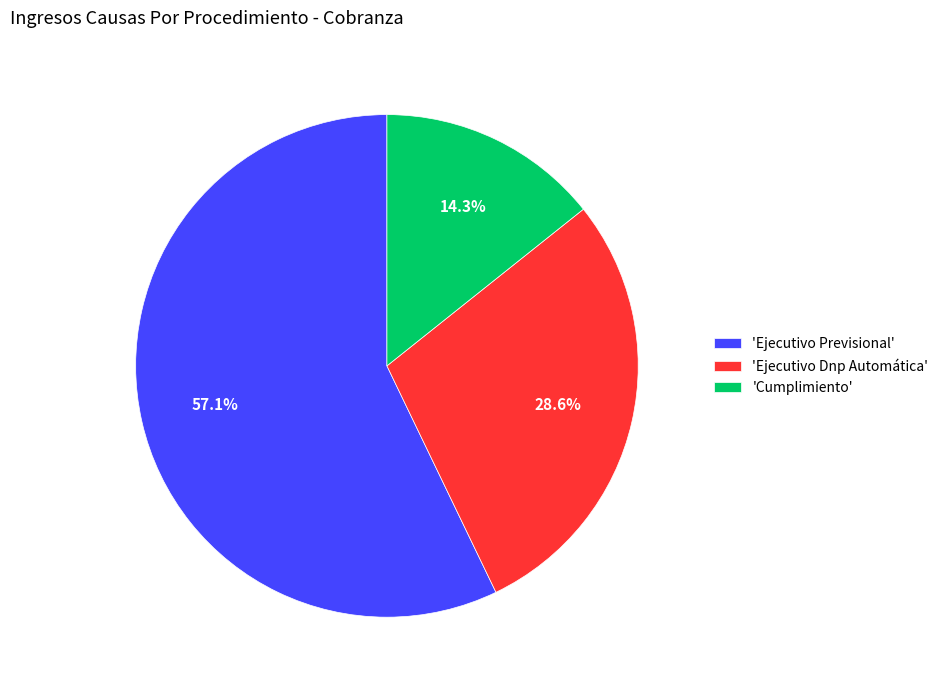

Rank the categories by value from lowest to highest.

'Cumplimiento', 'Ejecutivo Dnp Automática', 'Ejecutivo Previsional'